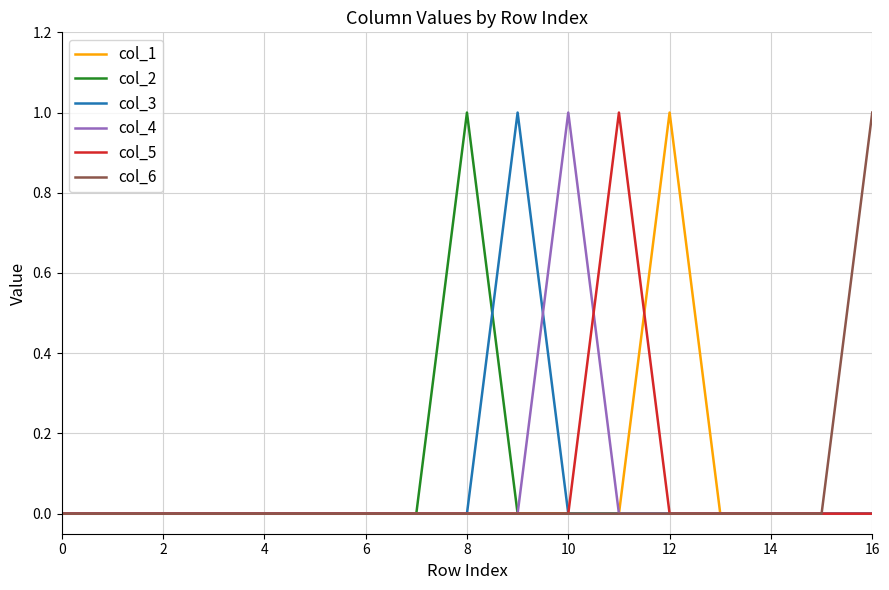

What are all the series names shown in the legend?

col_1, col_2, col_3, col_4, col_5, col_6